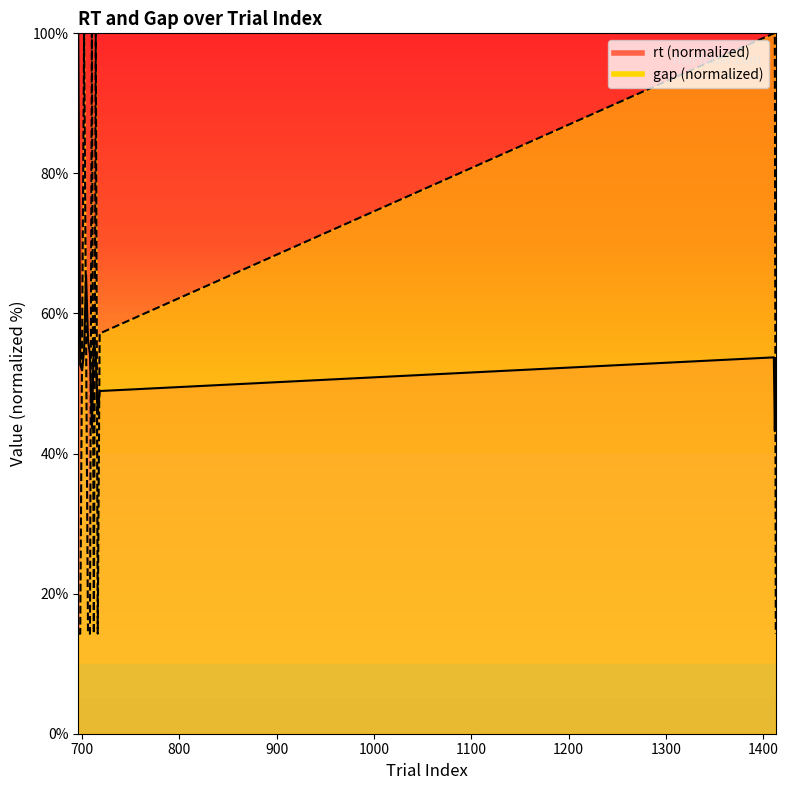

Where is the first local maximum for gap?

702